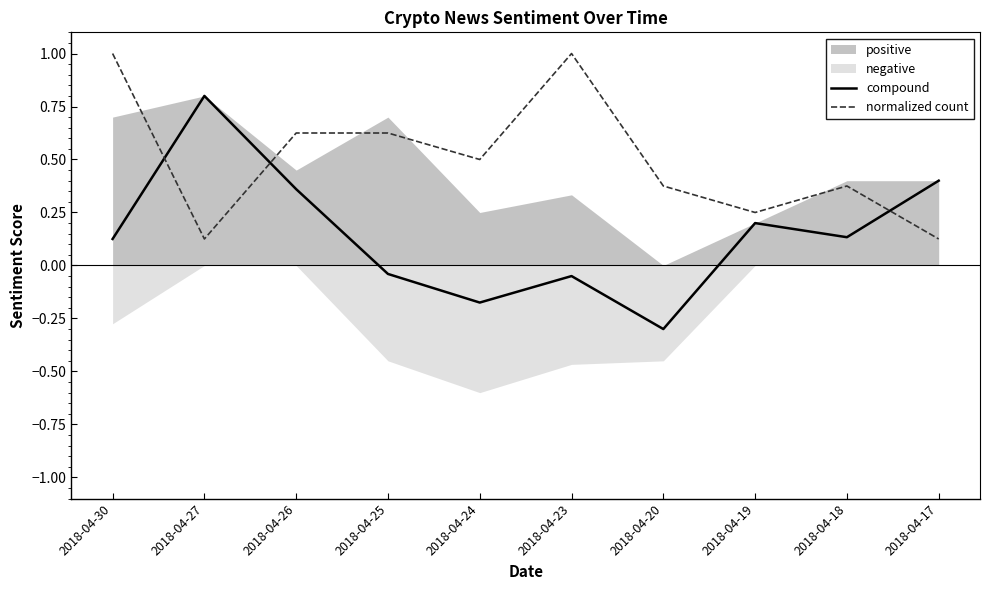

What is the difference between the maximum and minimum values in the normalized count series?

0.9